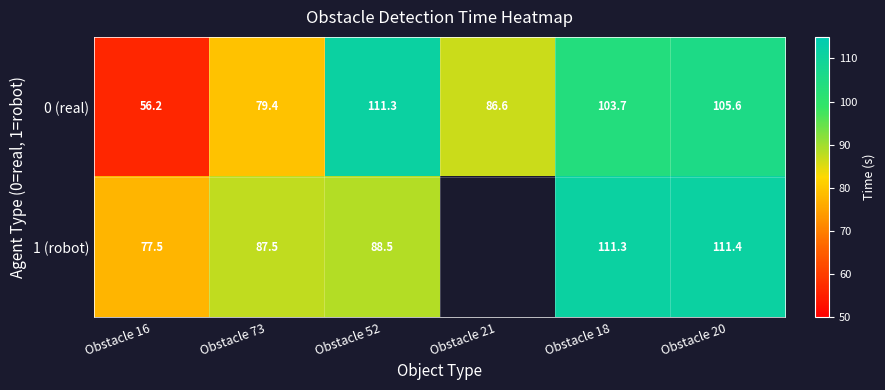

Is the value of 1 (robot) at Obstacle 18 greater than the value of 0 (real) at Obstacle 73?

Yes